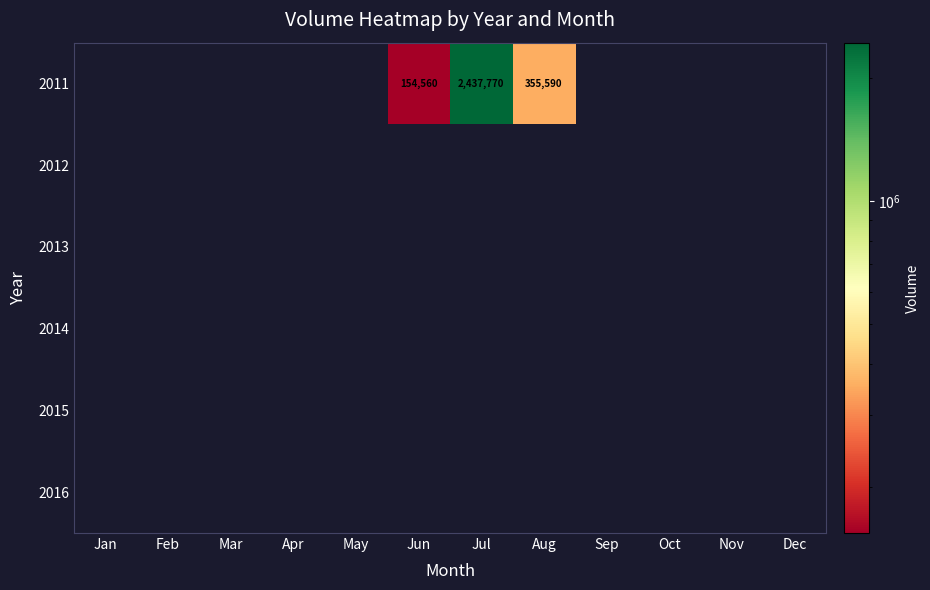

The 2011 series shows 355590 at Aug. True or false?

True